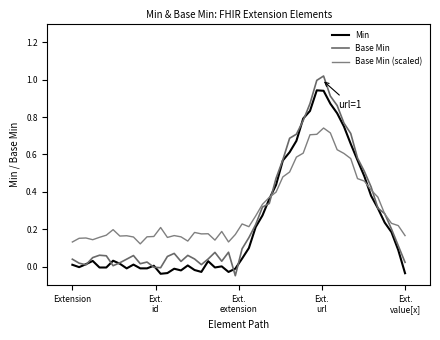

At how many categories does at least one series exceed 0?

50